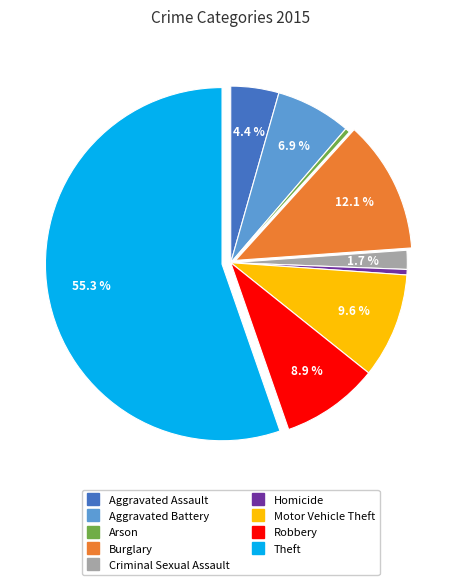

Combined, what portion of the pie is Motor Vehicle Theft and Aggravated Assault?

14.0%